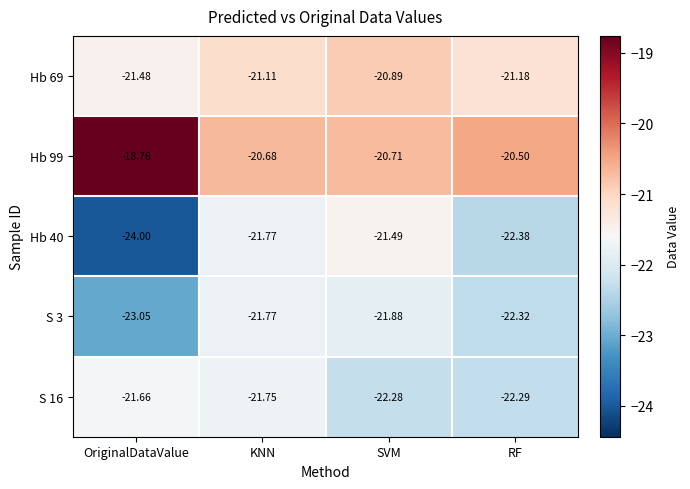

Which category has the highest value across all series?

OriginalDataValue